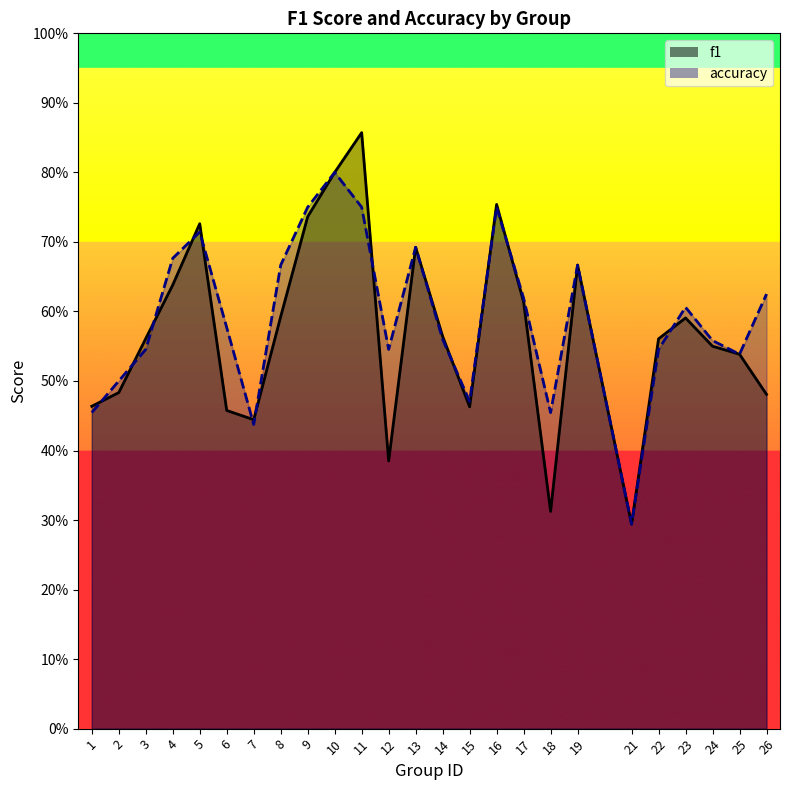

True or false: f1 has a value of 0.7 at 3.

False